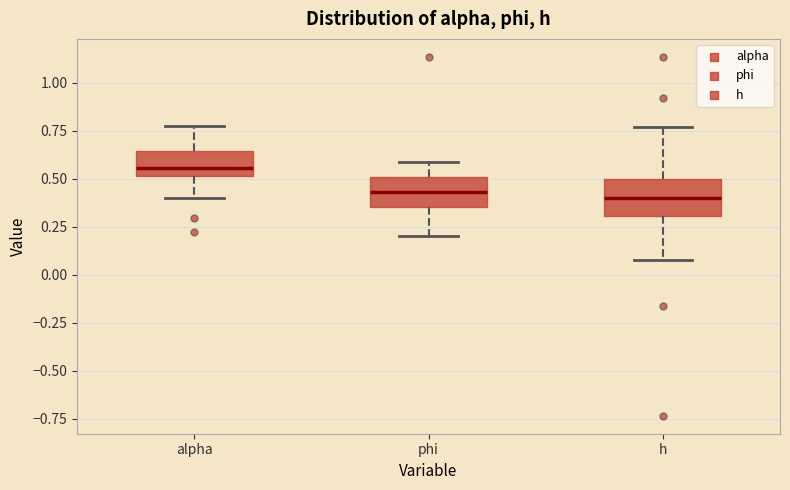

Where is the lower edge of the box for h on the y-axis? The values are not printed on the chart, so give them approximately, as read against the axis.

0.30